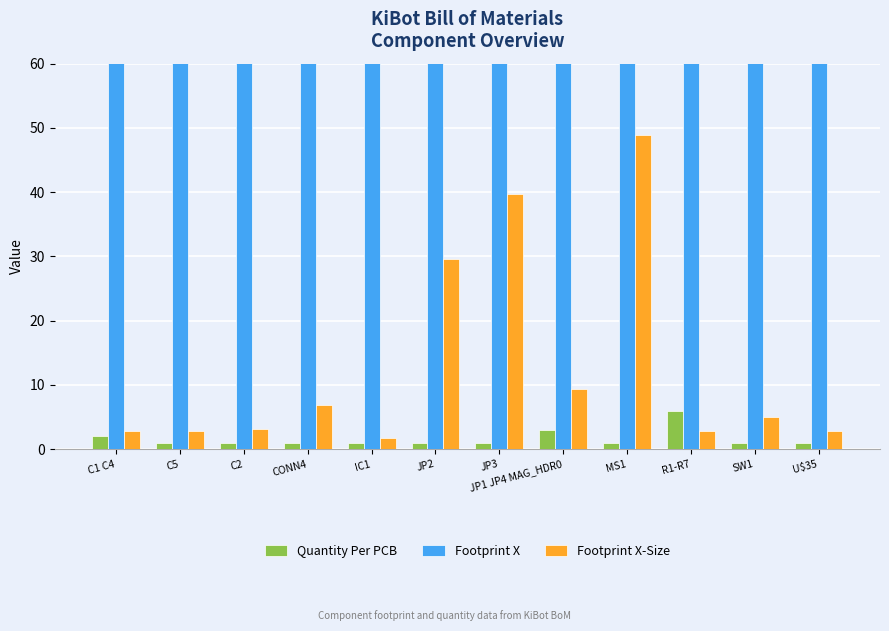

Reading left to right, extract all data points from this chart.

Quantity Per PCB: 2.0	1.0	1.0	1.0	1.0	1.0	1.0	3.0	1.0	6.0	1.0	1.0
Footprint X: 150.8	145.1	134.2	171.4	146.0	153.6	148.5	154.9	123.1	166.3	133.9	151.0
Footprint X-Size: 2.8	2.8	3.1	6.8	1.8	29.6	39.8	9.4	48.9	2.8	5.0	2.8